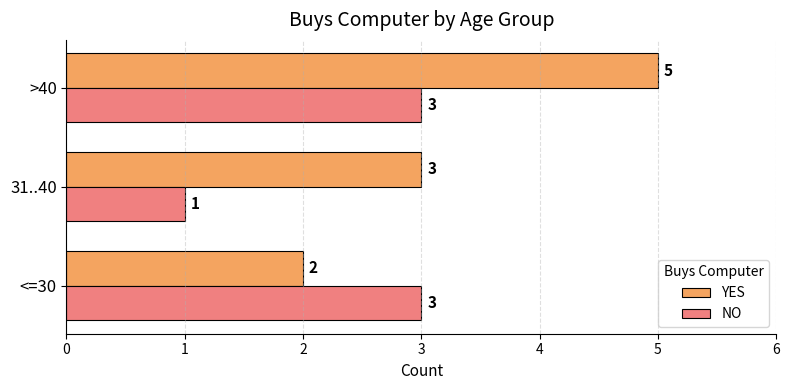

Between <=30 and 31..40, which series saw the biggest shift?

NO